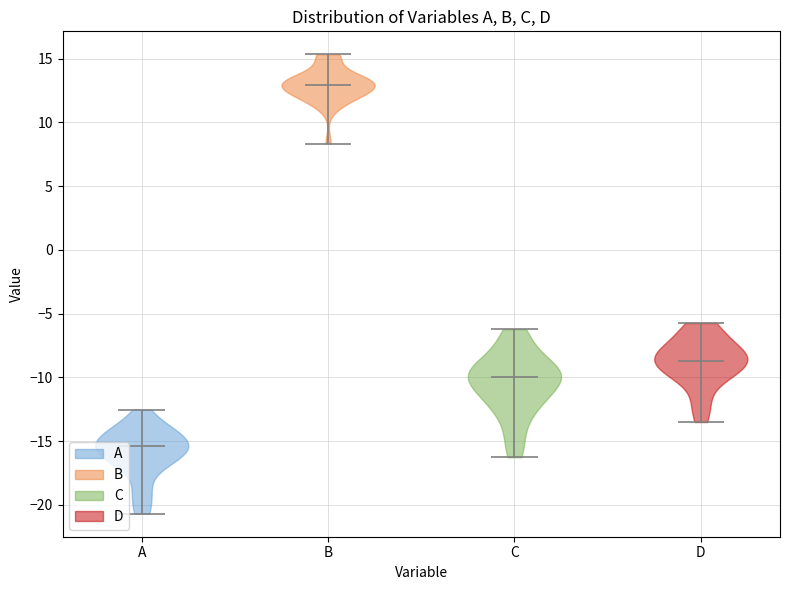

What is the highest point the violin for B reaches on the y-axis? The values are not printed on the chart, so give them approximately, as read against the axis.

15.5